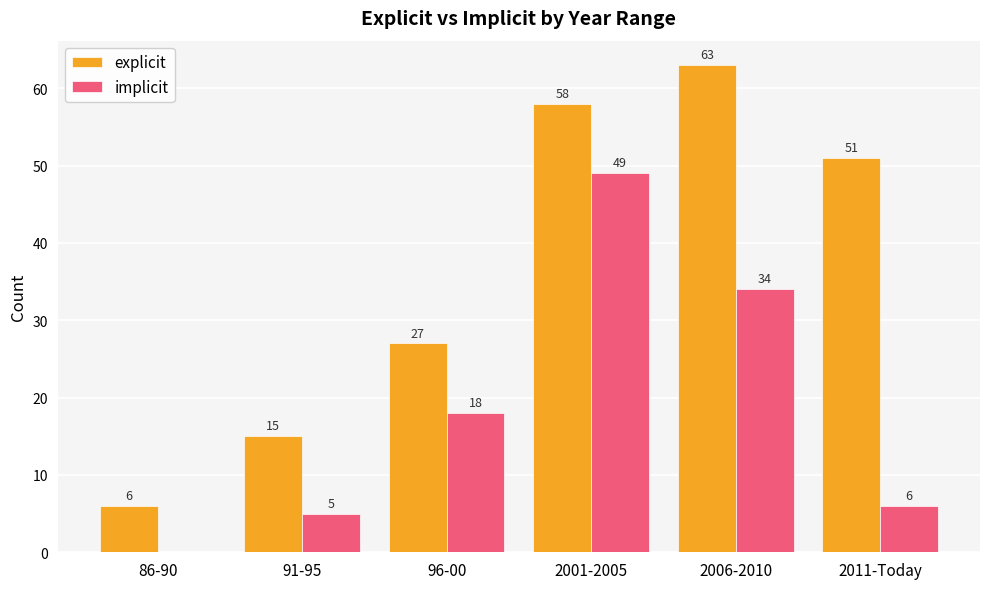

Which series has the largest total across all categories?

explicit